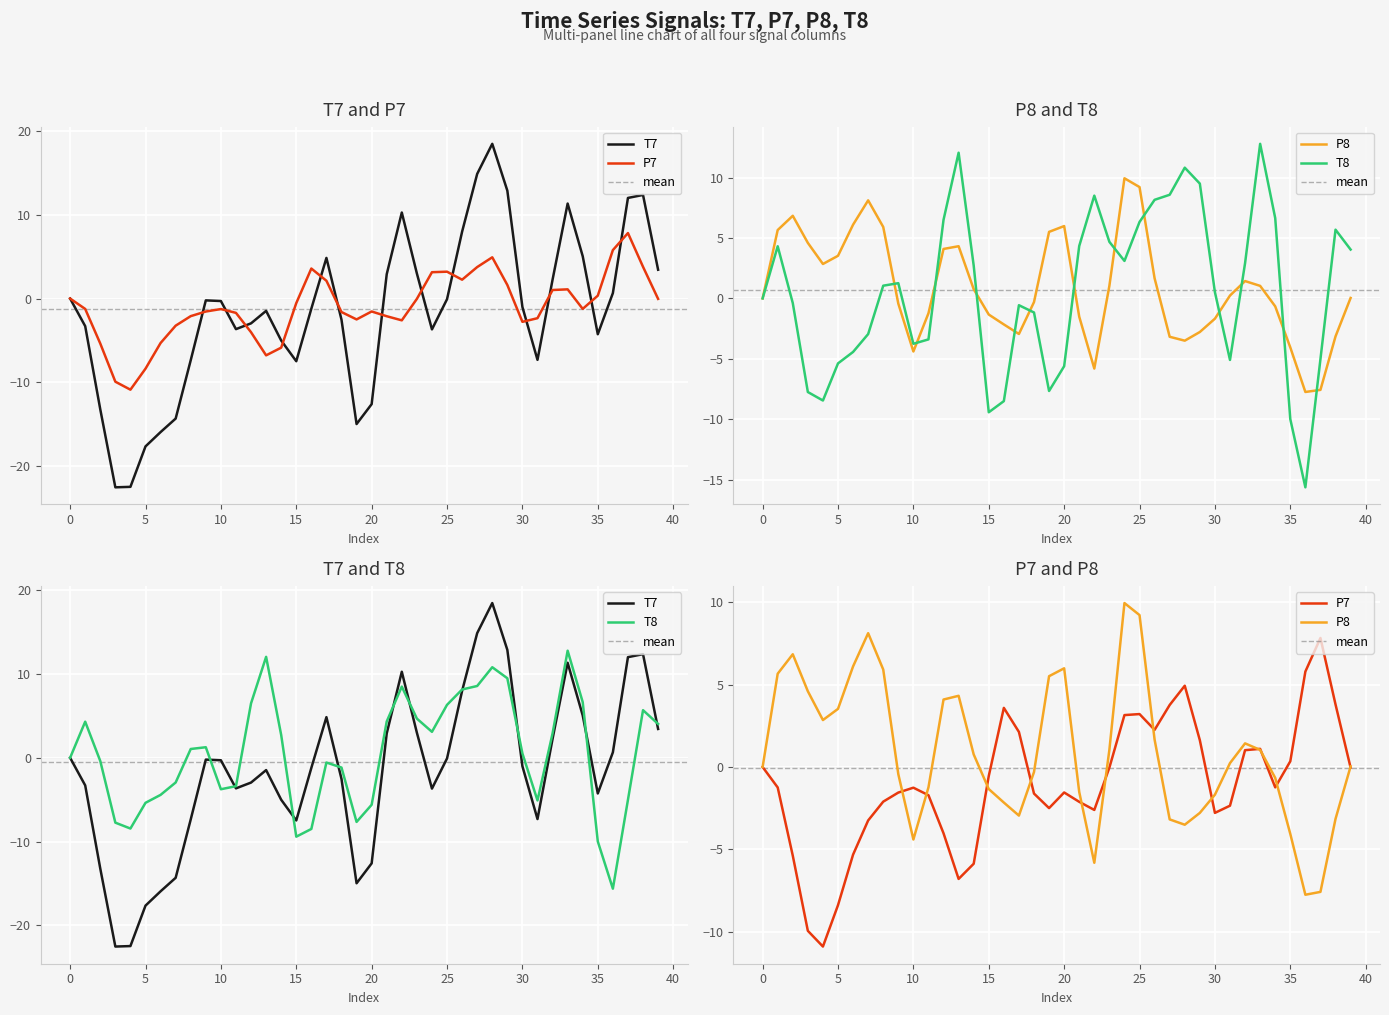

How many distinct data groups are displayed?

4